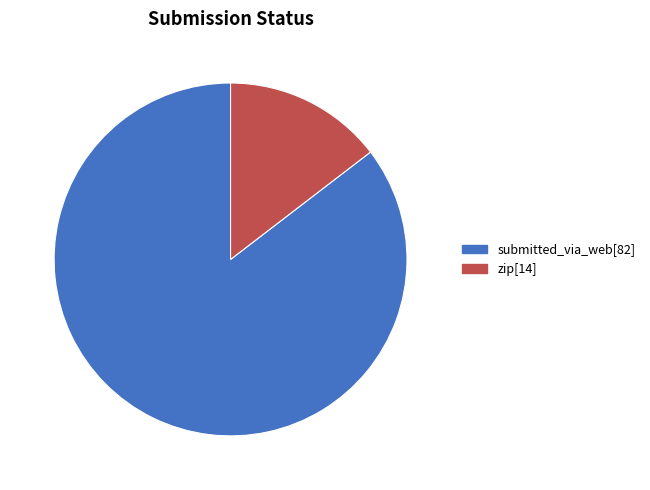

True or false: submitted_via_web accounts for 92% of the total.

False